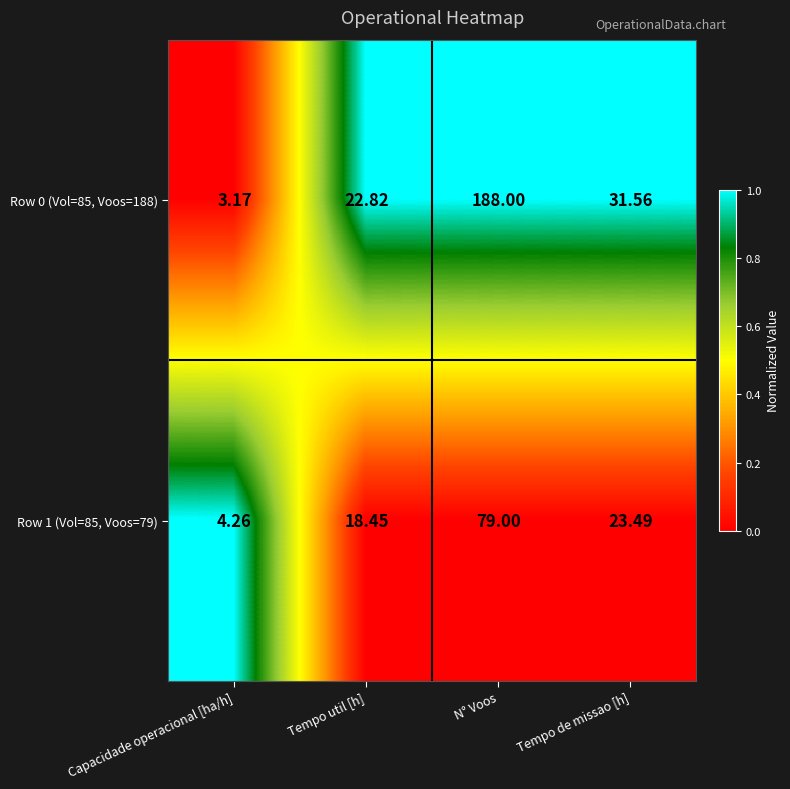

Rank the categories by Row 1 (Vol=85, Voos=79) value from highest to lowest.

N° Voos, Tempo de missao [h], Tempo util [h], Capacidade operacional [ha/h]